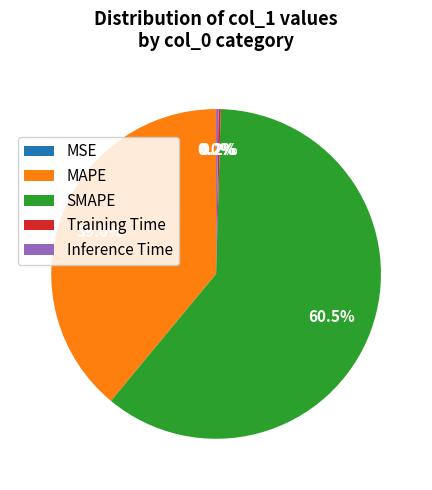

To the nearest percent, what is the difference between the largest and smallest slice percentages?

61%